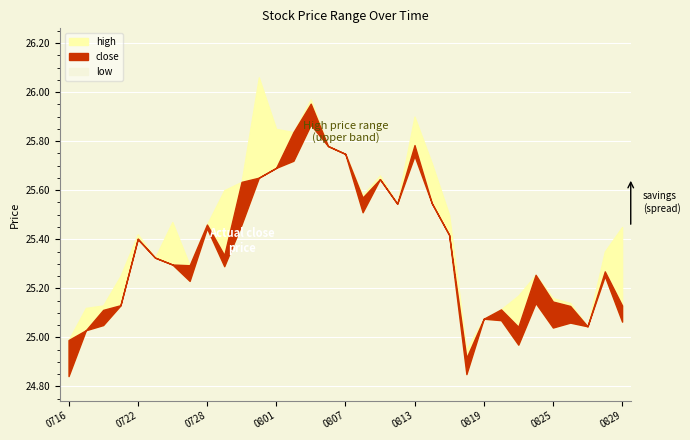

What are all the series names shown in the legend?

high, close, low